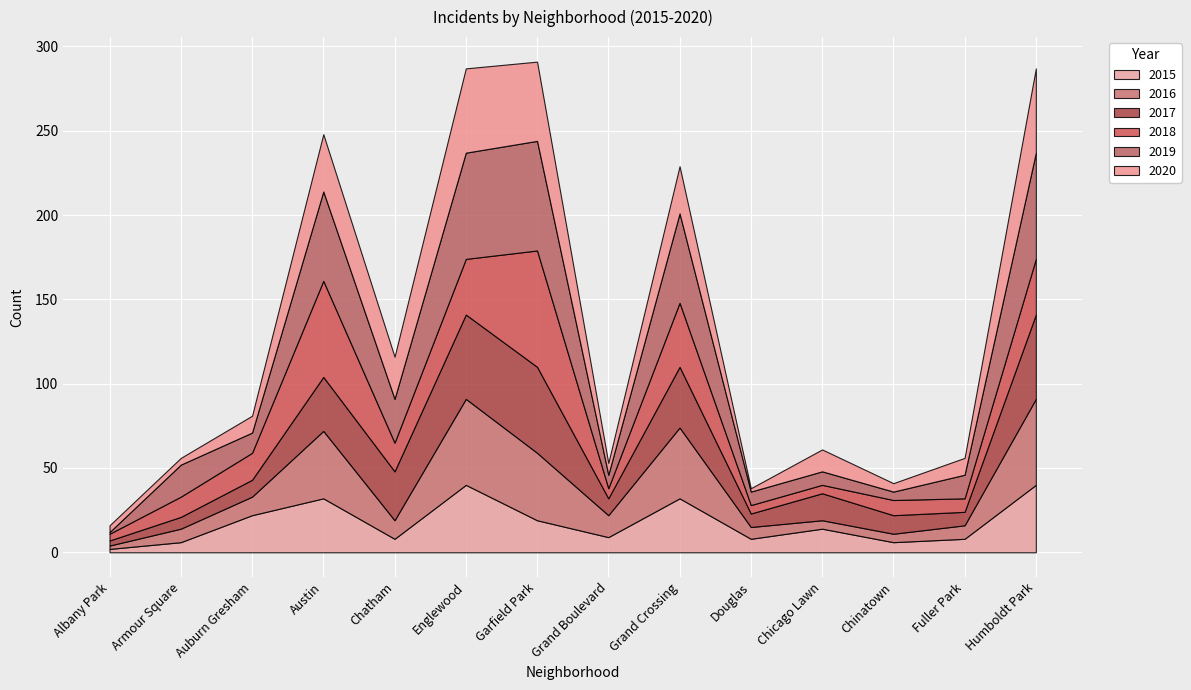

The 2015 series shows 32 at Grand Crossing. True or false?

True